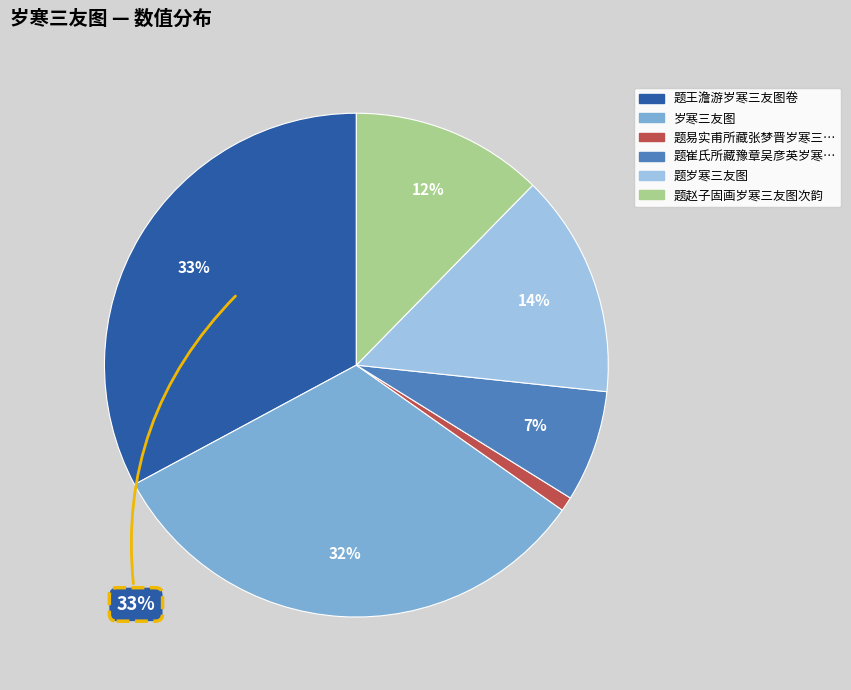

To the nearest percent, what is the difference between the largest and smallest slice percentages?

32%